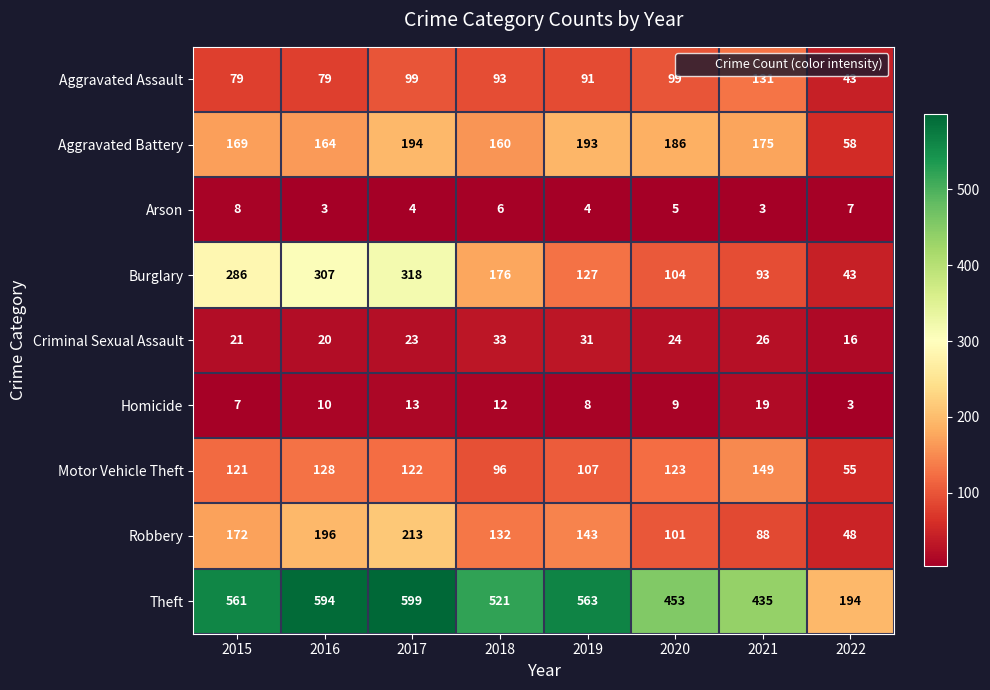

Which series has the largest total across all categories?

Theft